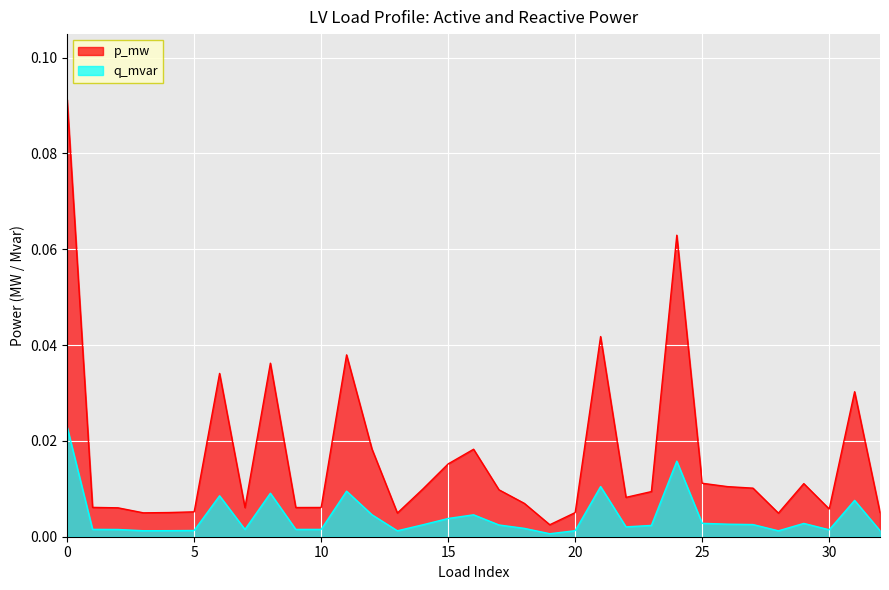

Which series has the largest total across all categories?

p_mw